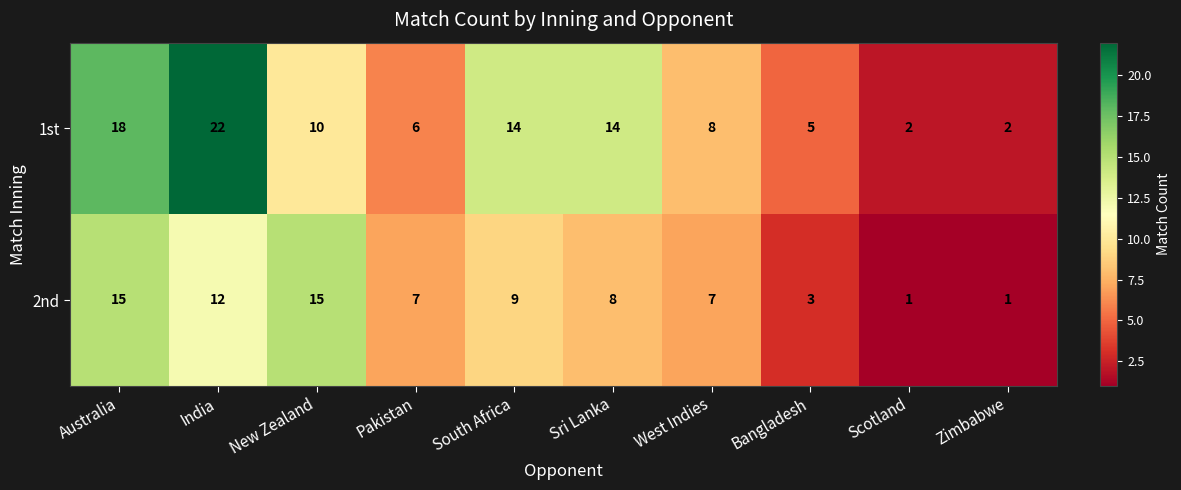

How many values in the 1st series are below 10?

5